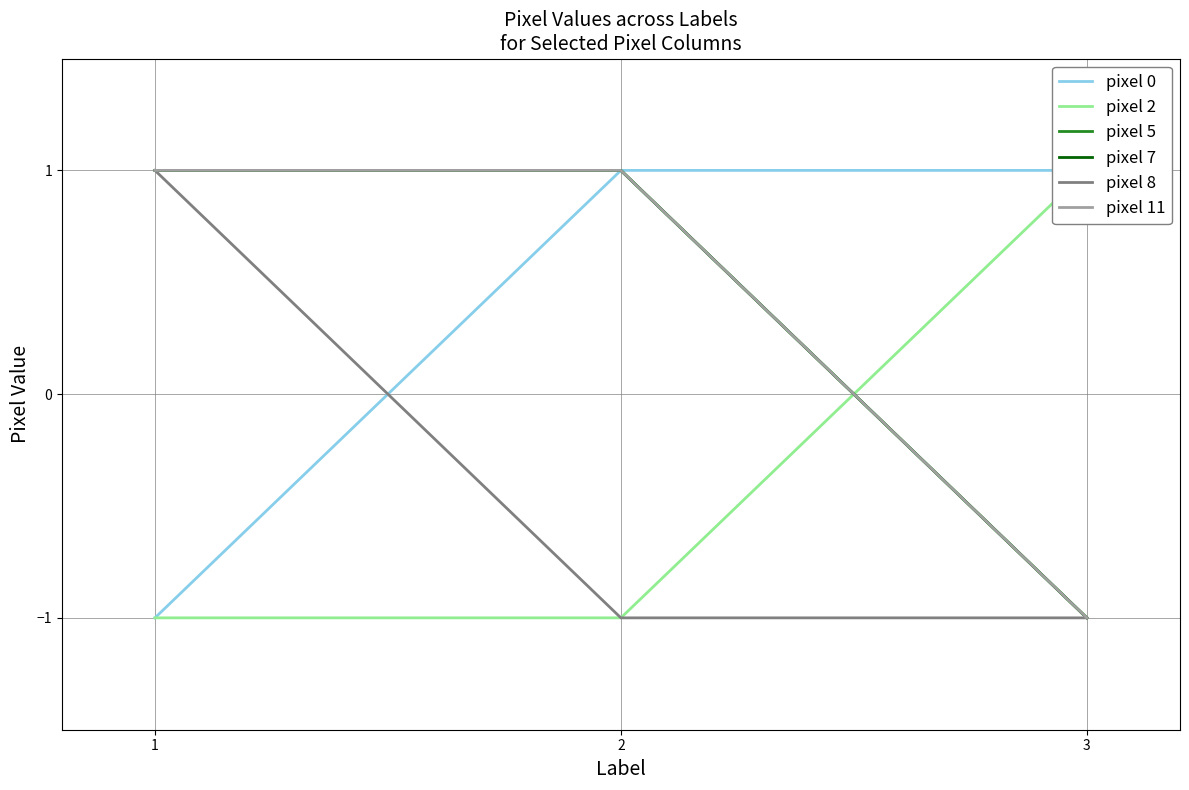

Which series has the widest spread of values?

pixel 0